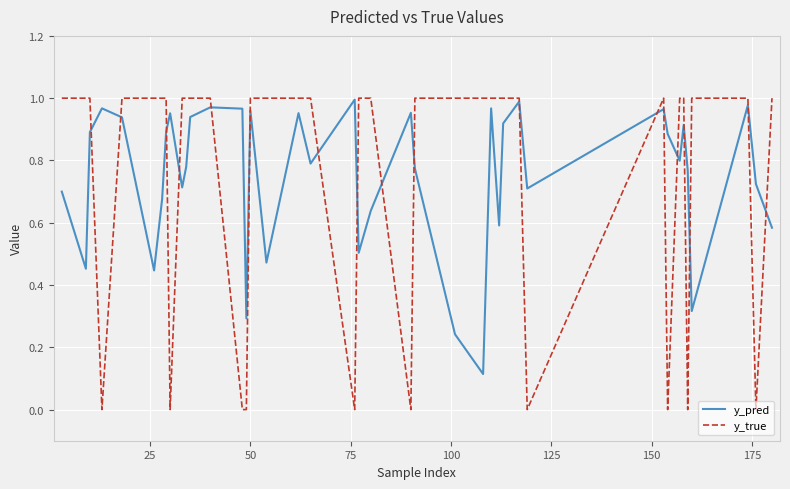

Which series has the widest spread of values?

y_true